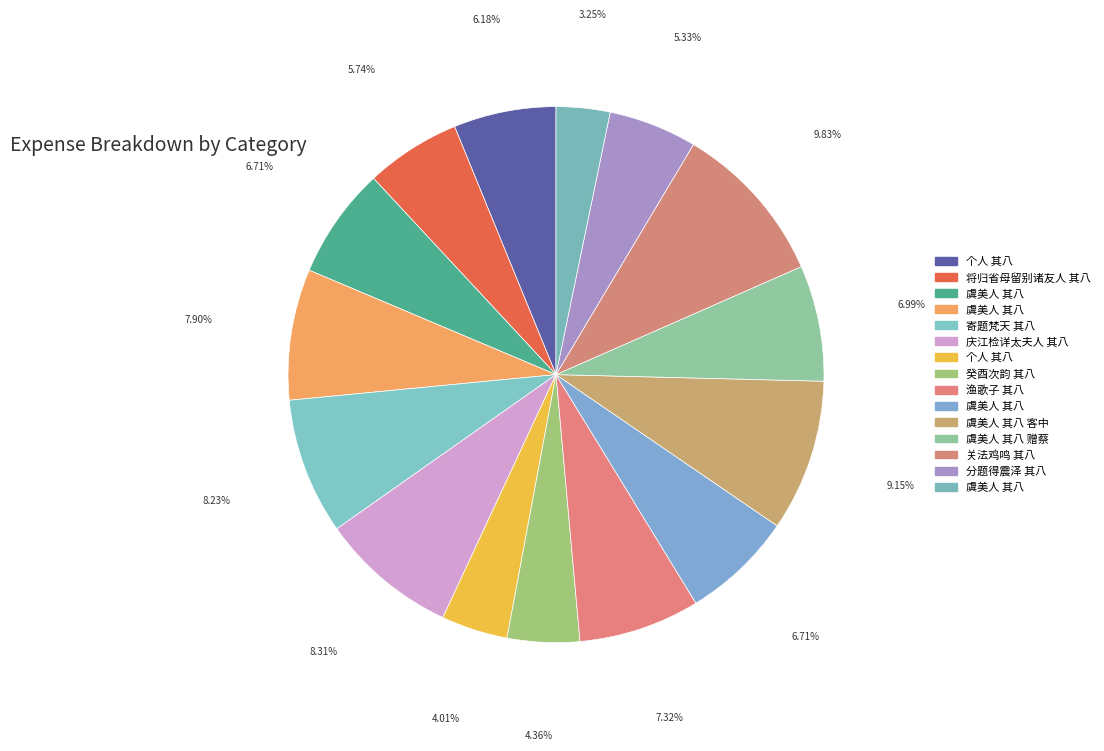

To the nearest percent, what is the difference between the largest and smallest slice percentages?

7%